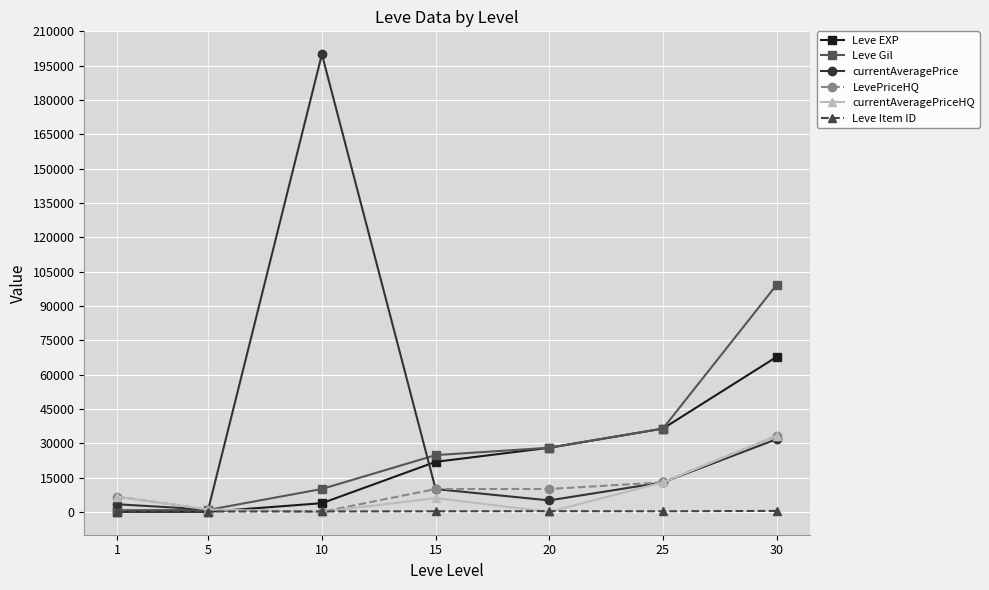

Where is the first local maximum for currentAveragePrice?

10